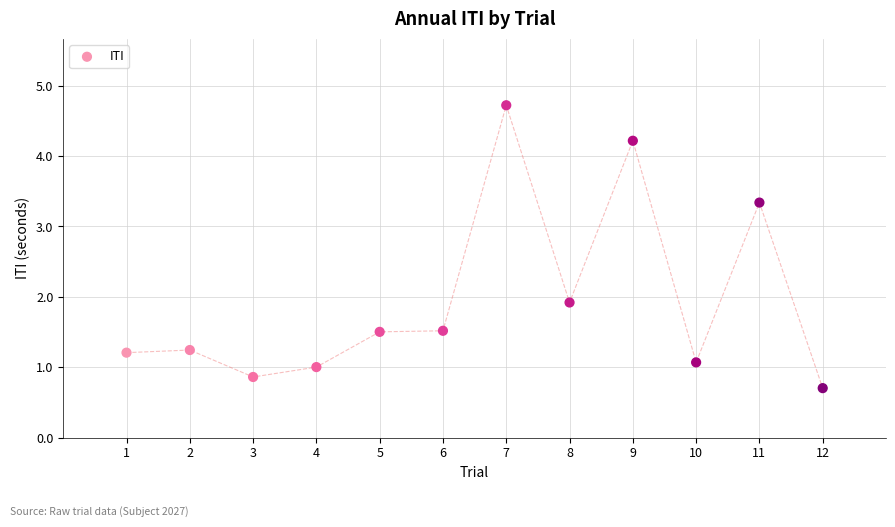

What Y value in the scatter plot is closest to 2?

1.9